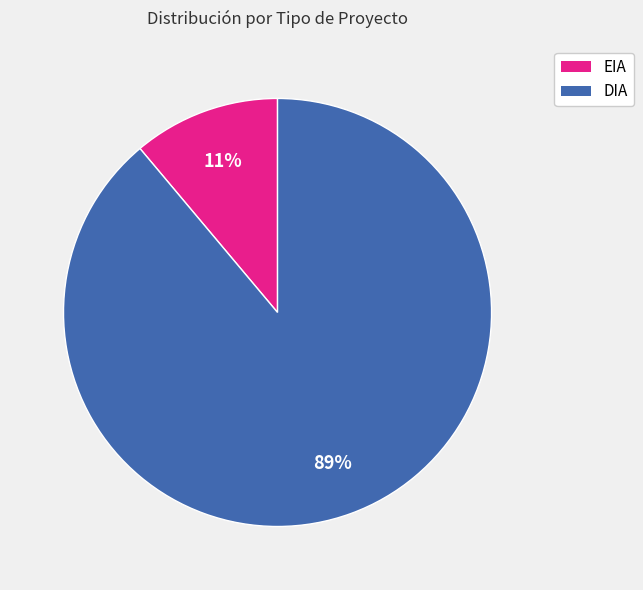

Is EIA the majority of the pie?

No